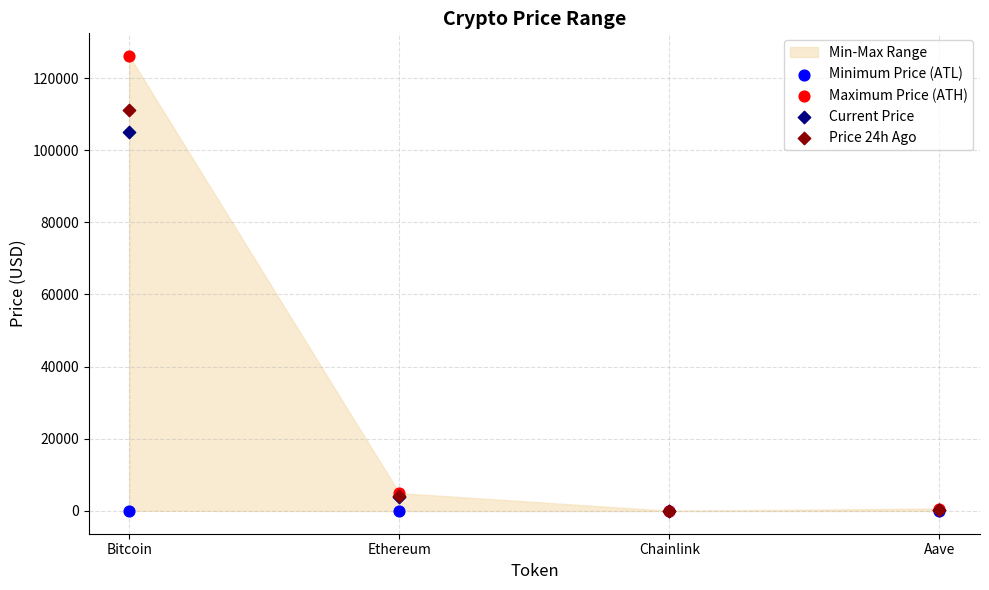

Which series has the largest Y range (max minus min)?

Maximum Price (ATH)